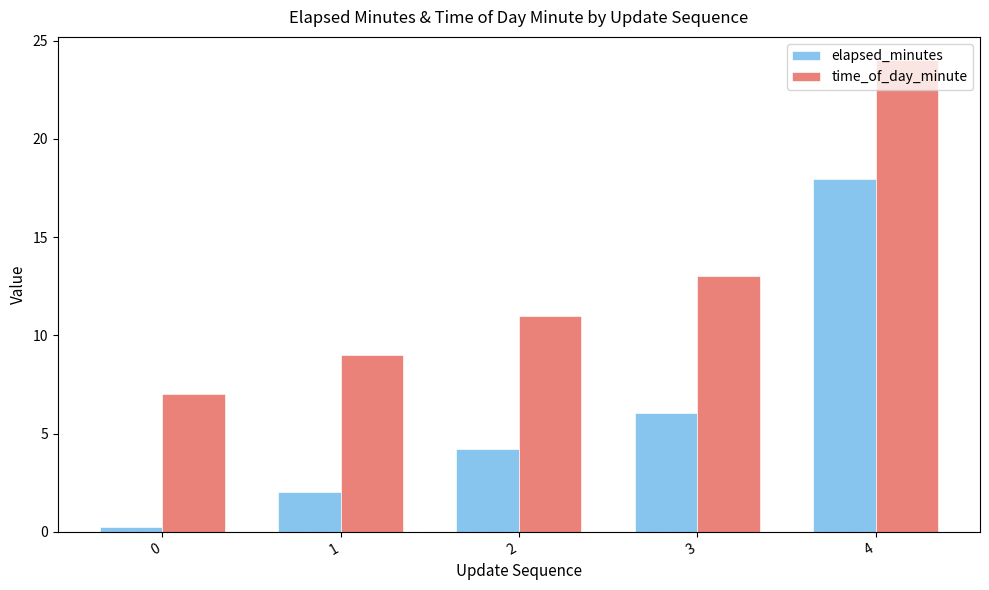

How many bars are there in total?

10